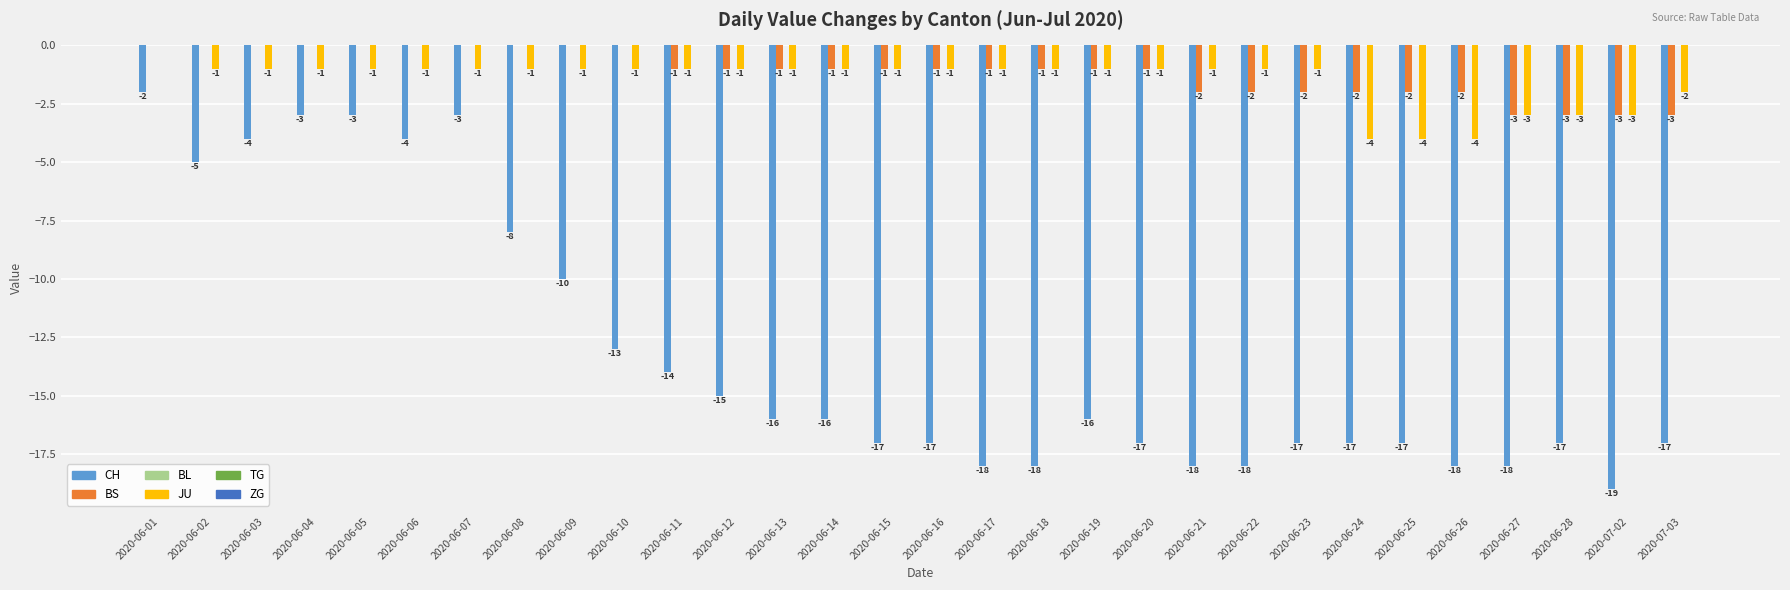

What is the spread (max minus min) of values at 2020-06-19?

15